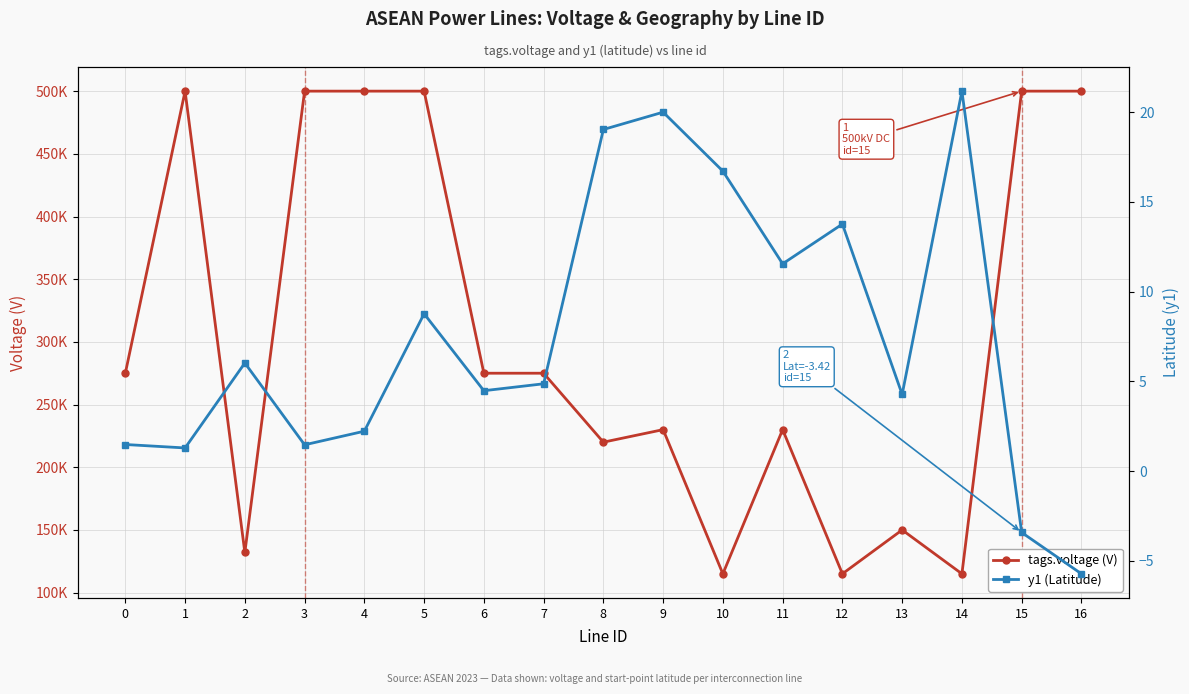

Which has a higher value, 6 or 2?

6